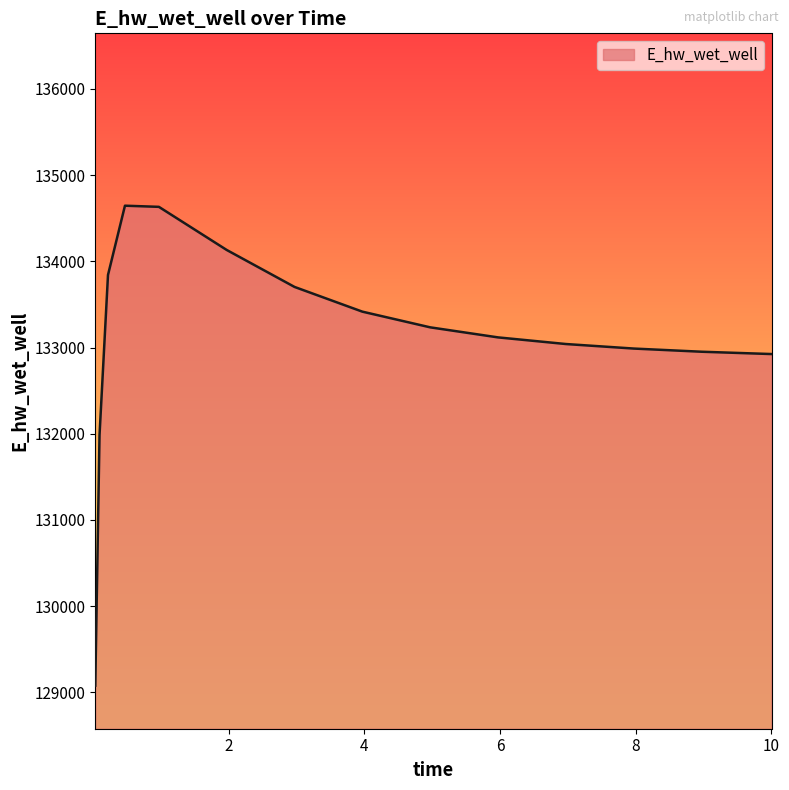

What is the difference between the maximum and minimum values?

5568.8